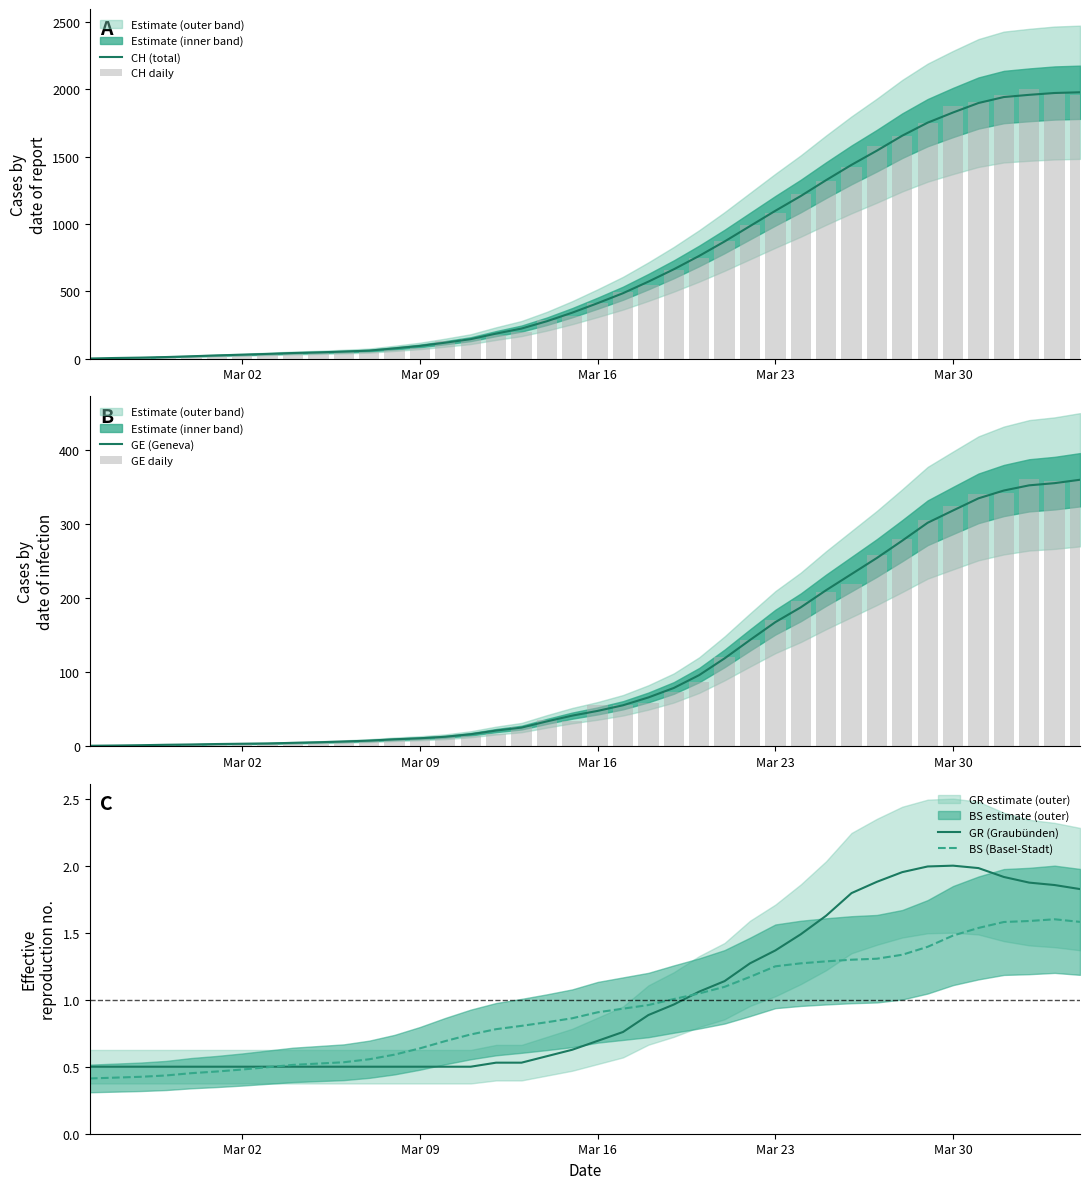

What is the value of the GR (Graubünden) bar at the 35th from the left?

2.0